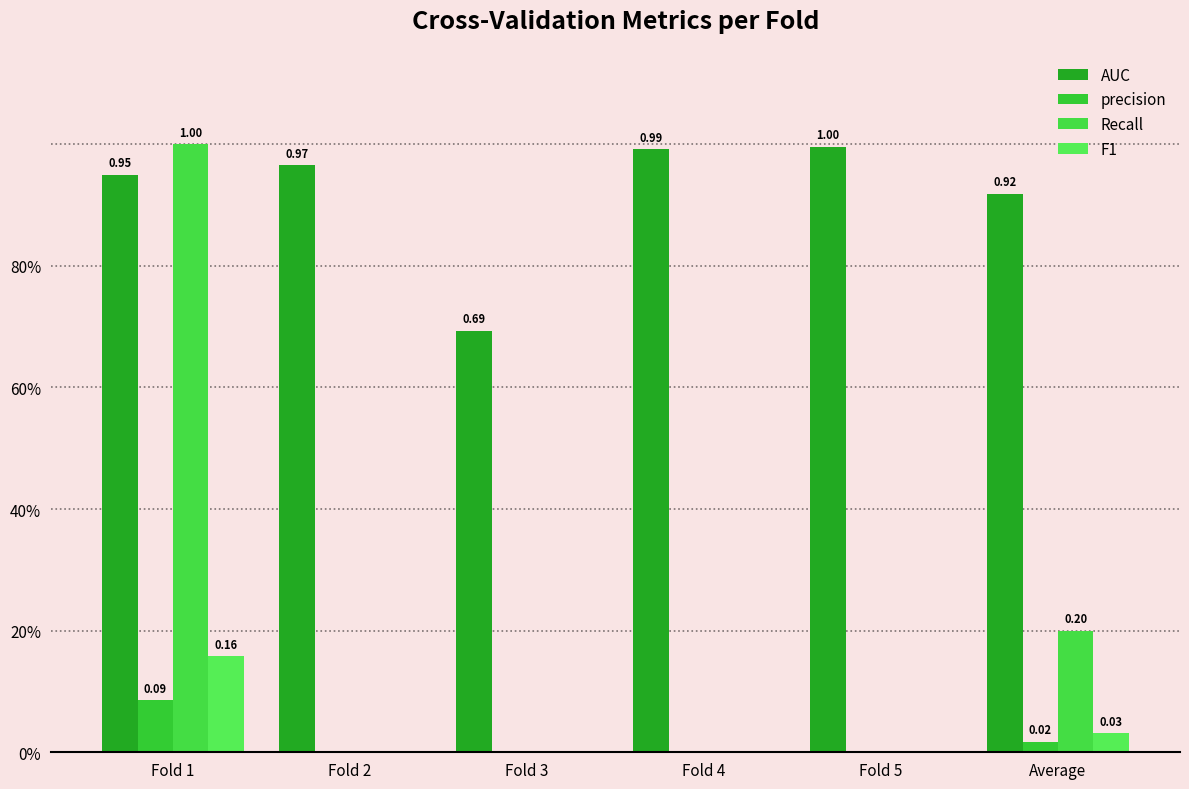

Which series has the largest total across all categories?

AUC